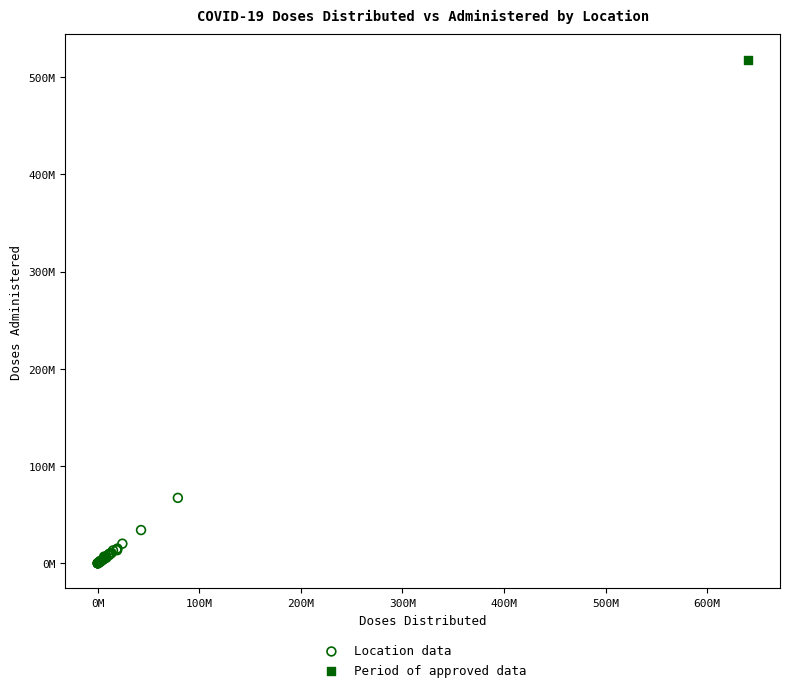

What are all the series names shown in the legend?

Location data, Period of approved data